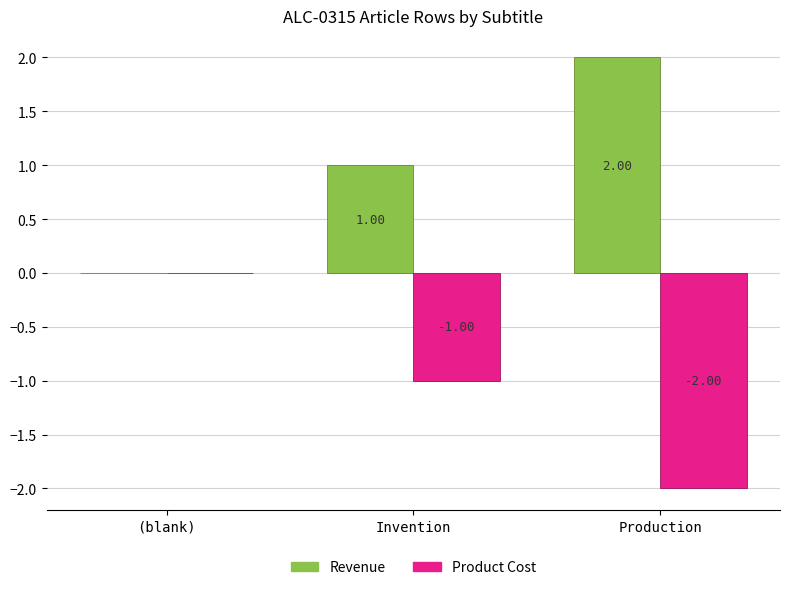

Which category has the highest value in the Revenue series?

Production